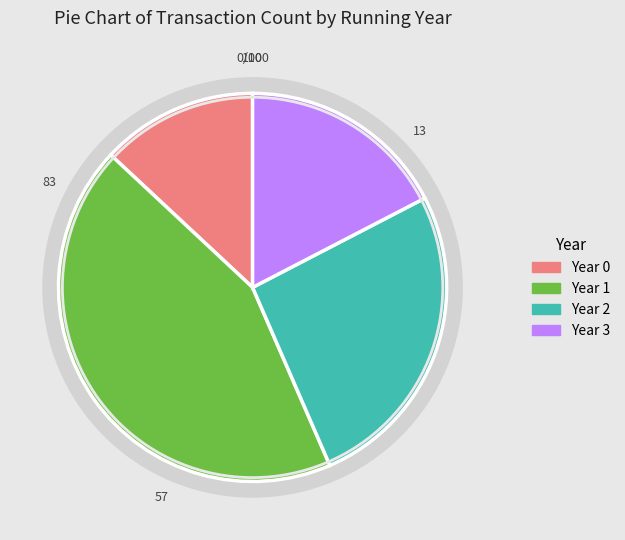

Between 0 and 1, which is larger?

1